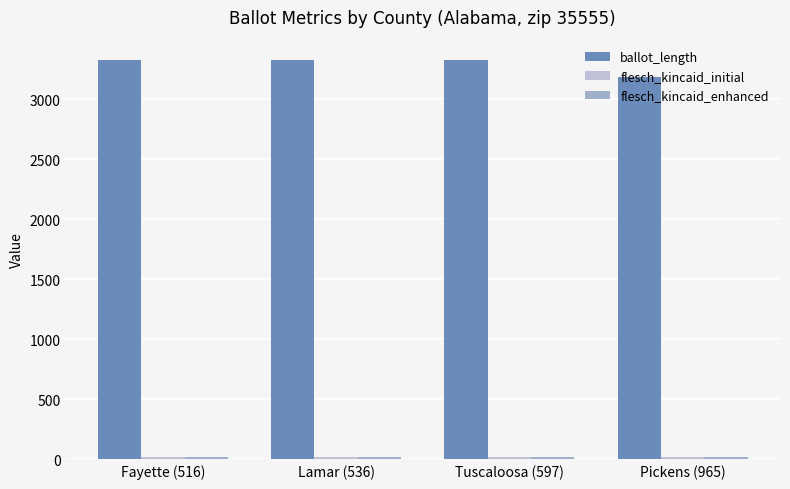

Between Pickens (965) and Tuscaloosa (597), which is larger?

Tuscaloosa (597)